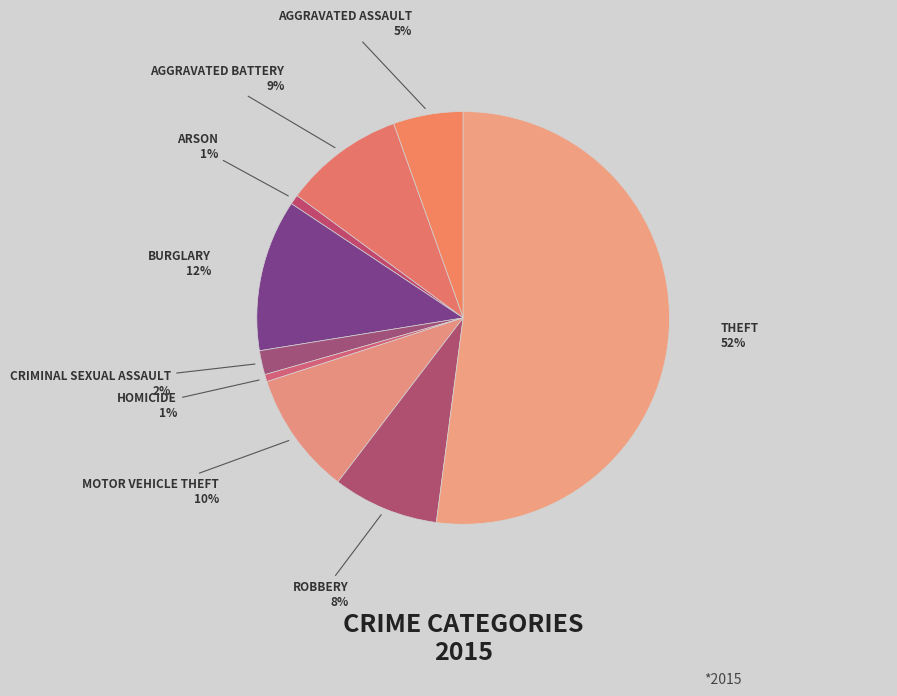

Count the number of slices in the pie.

9